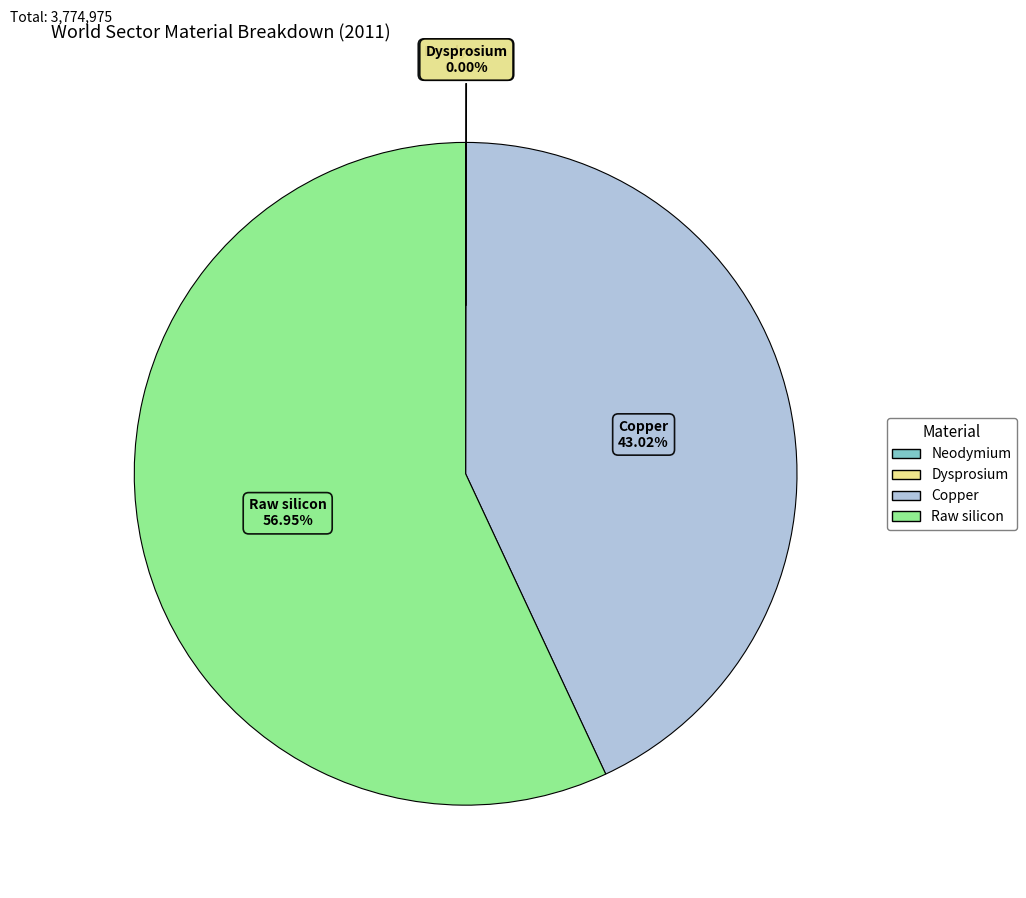

Do Raw silicon and Copper together represent more than half of the pie?

Yes